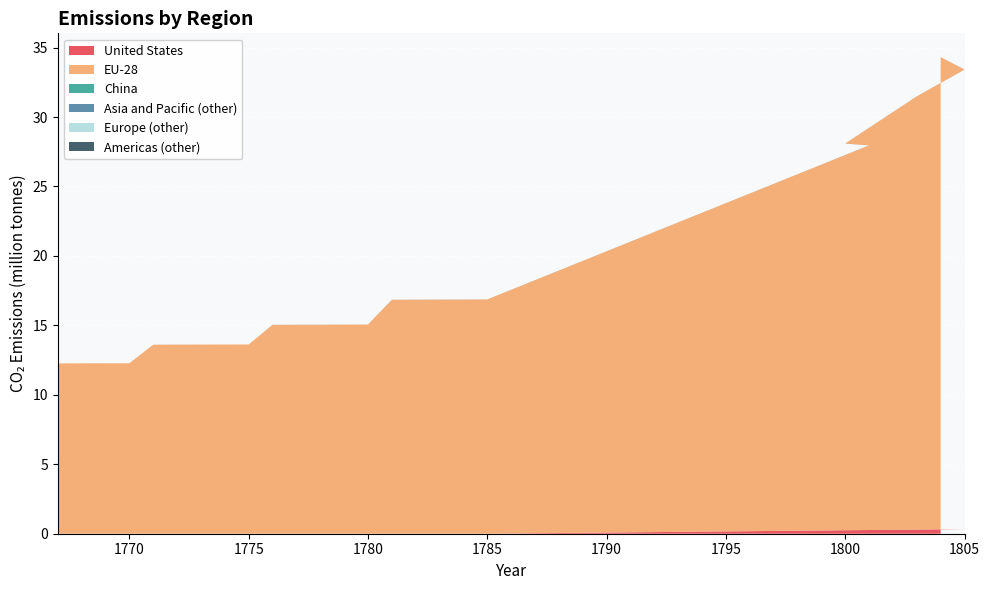

Reading left to right, what are all the values shown in this chart?

United States: 0	0	0	0	0	0	0	0	0	0	0	0	0	0	0	0	0	0	0	267472	252816	296784	340752	333424
EU-28: 12263408	12267072	12270736	12274400	13611760	13615424	13619088	13622752	13626416	15037056	15040720	15044384	15048048	15055376	16843408	16847072	16854400	16858064	16865392	27688848	27835408	31187968	33074928	33972608
China: 0	0	0	0	0	0	0	0	0	0	0	0	0	0	0	0	0	0	0	0	0	0	0	0
Asia and Pacific (other): 0	0	0	0	0	0	0	0	0	0	0	0	0	0	0	0	0	0	0	0	0	0	0	0
Europe (other): 0	0	0	0	0	0	0	0	0	0	0	0	0	0	0	0	0	0	0	0	0	0	0	0
Americas (other): 0	0	0	0	0	0	0	0	0	3664	3664	3664	3664	3664	3664	3664	3664	3664	3664	3664	3664	3664	3664	3664